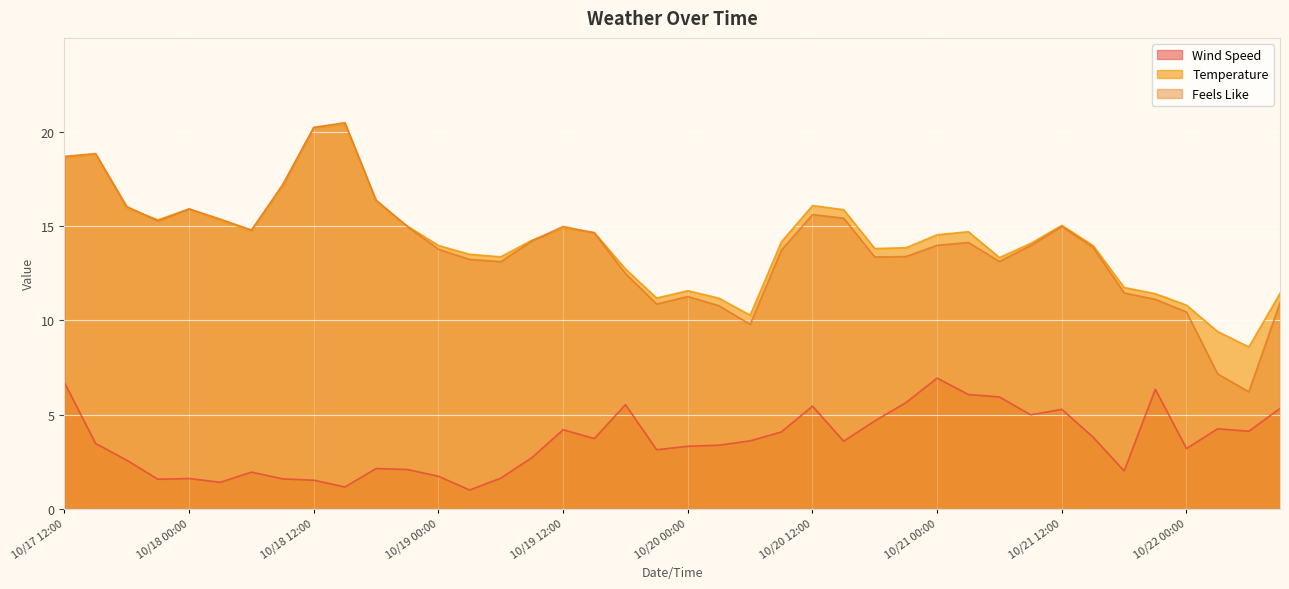

At which category does Wind Speed reach its first local valley?

10/17 21:00